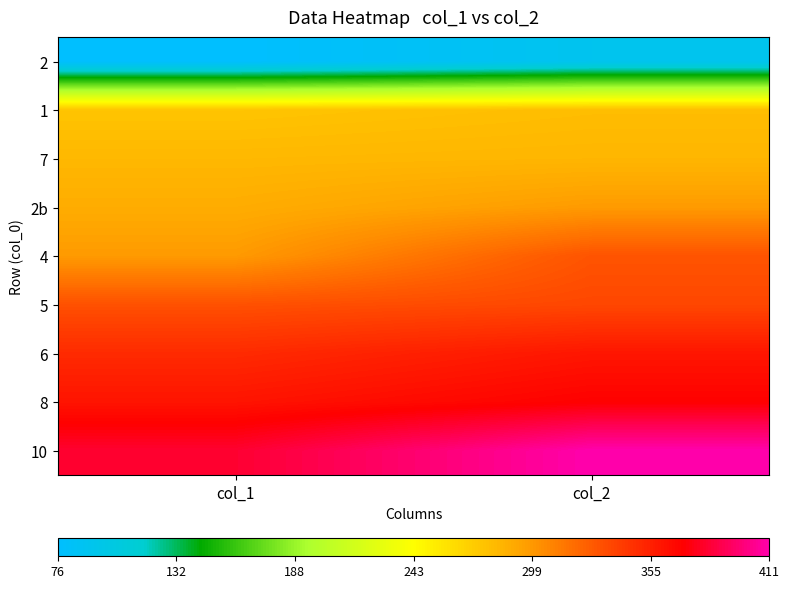

How many series are shown in this chart?

9